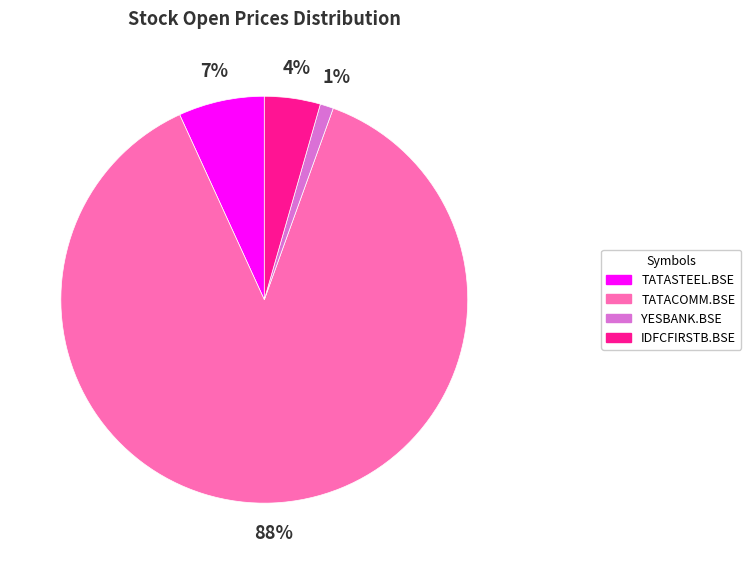

What is the largest slice in the pie chart?

TATACOMM.BSE